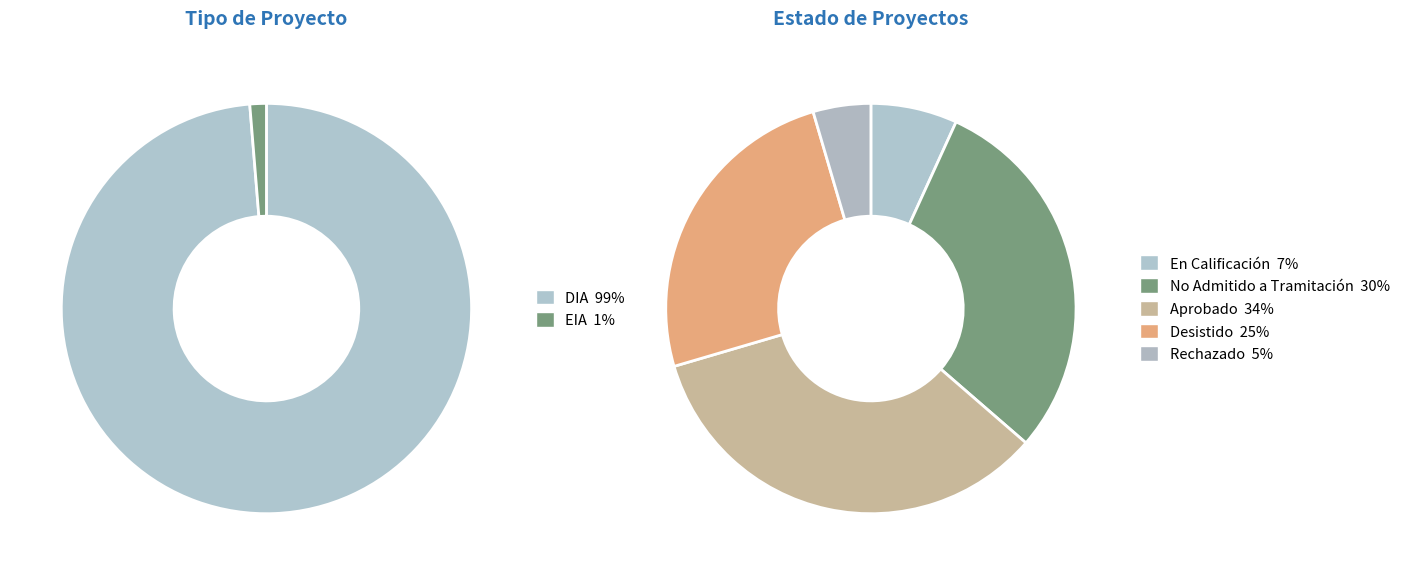

Which has a higher value, DIA or EIA?

DIA